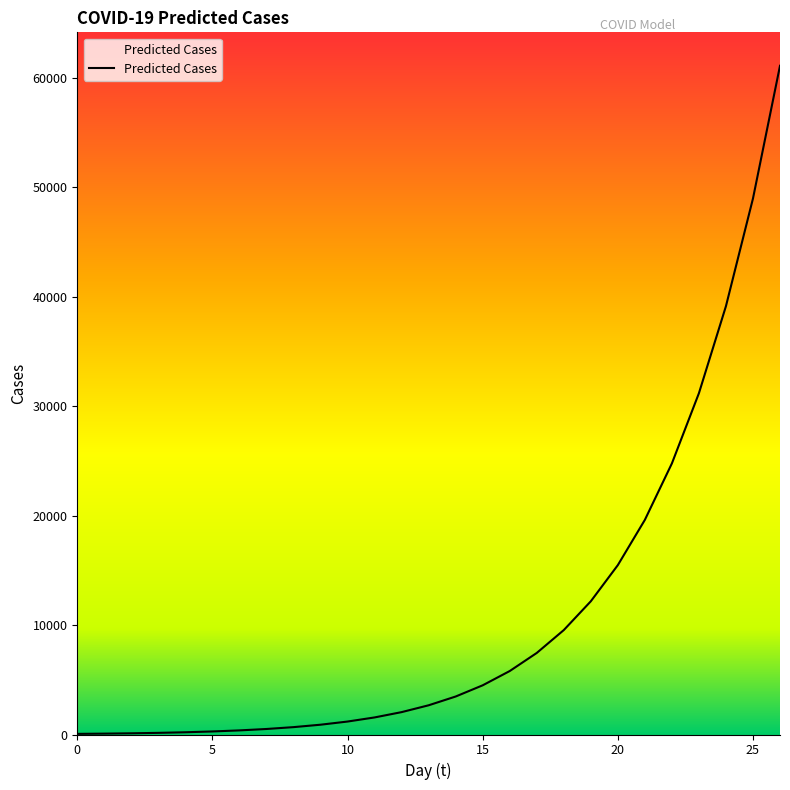

What is the difference between the maximum and minimum values?

61036.2